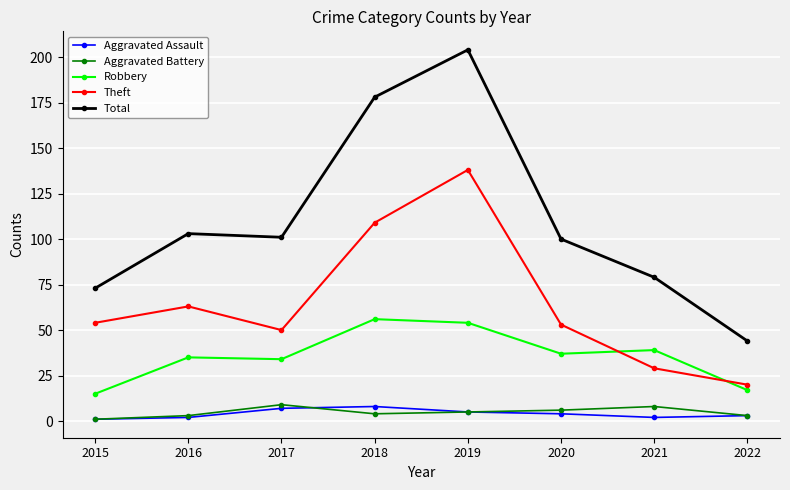

What is the difference between the highest and lowest values at 2017?

94